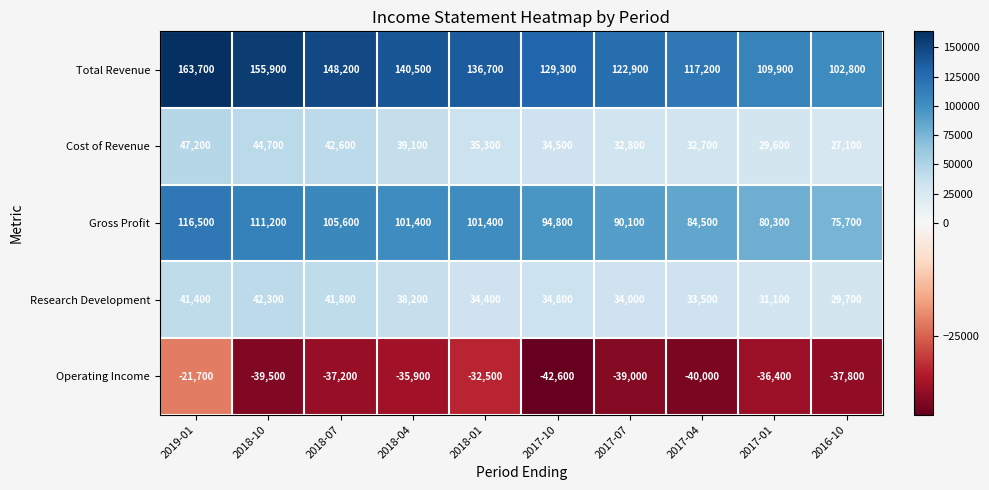

At how many categories does at least one series exceed 119379?

7